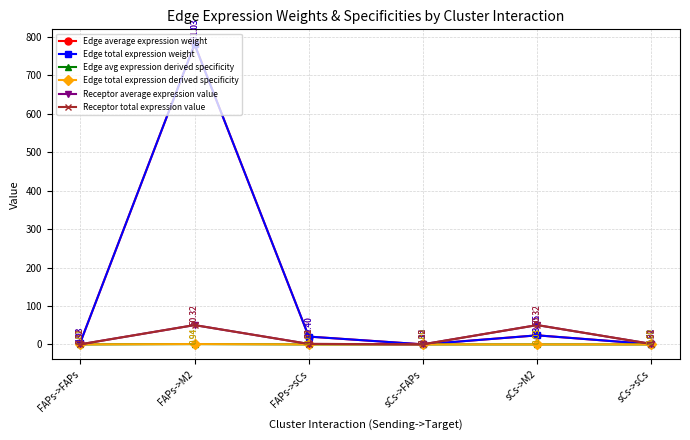

True or false: Edge total expression weight has a value of 1219.1 at FAPs->M2.

False